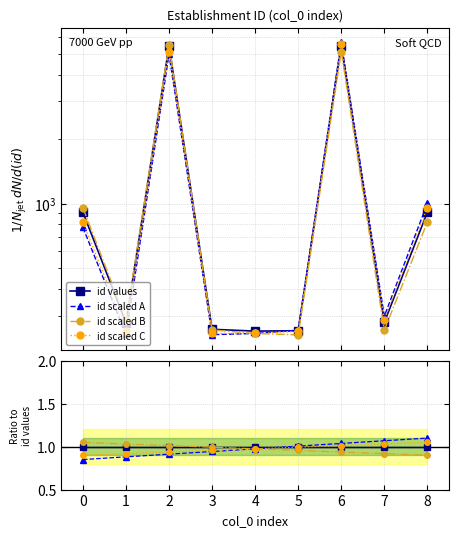

Reading right to left, list all the values displayed in this chart.

id values: 1.0	1.0	1.0	1.0	1.0	1.0	1.0	1.0	1.0
id scaled A: 1.1	1.1	1.0	1.0	1.0	0.9	0.9	0.9	0.8
id scaled B: 0.9	0.9	0.9	1.0	1.0	1.0	1.0	1.0	1.1
id scaled C: 1.1	1.0	1.0	1.0	1.0	1.0	0.9	0.9	0.9